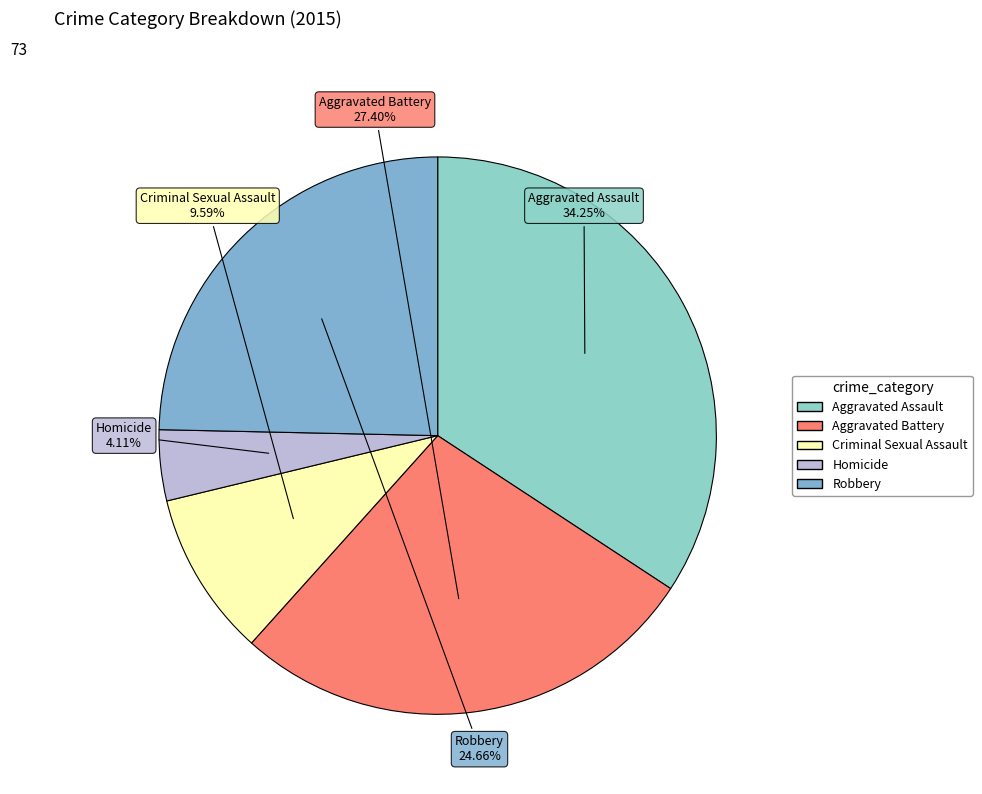

How many slices are in this pie chart?

5